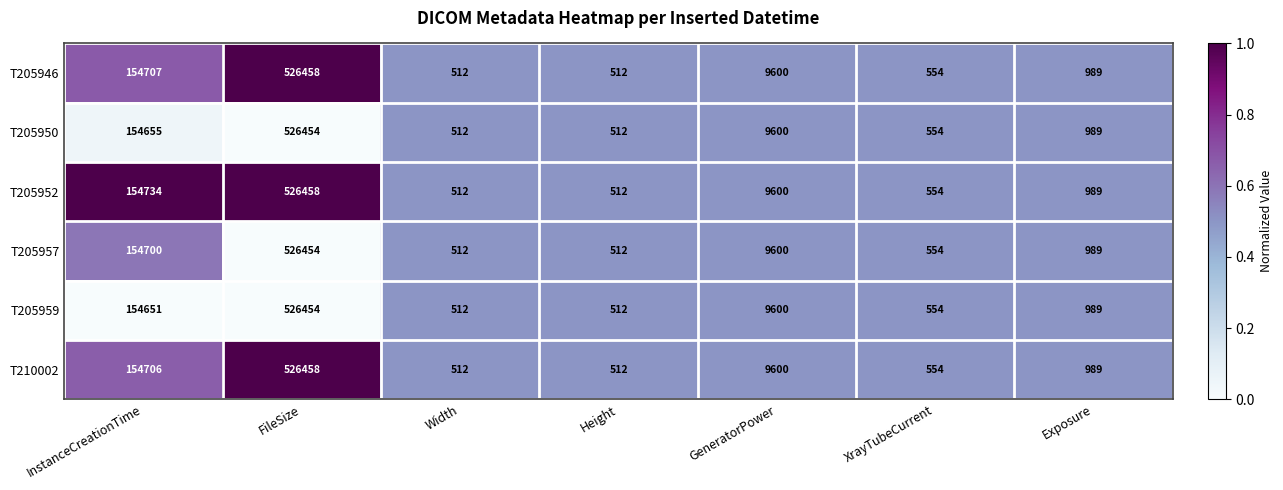

What is the sum of all T205957 values?

693321